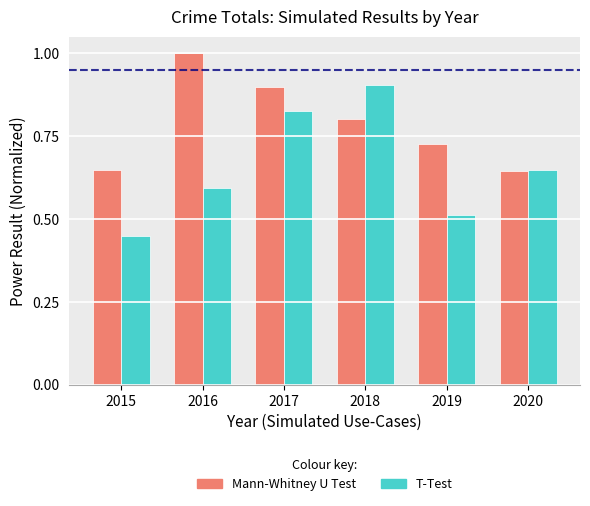

What is the maximum value for T-Test?

0.9